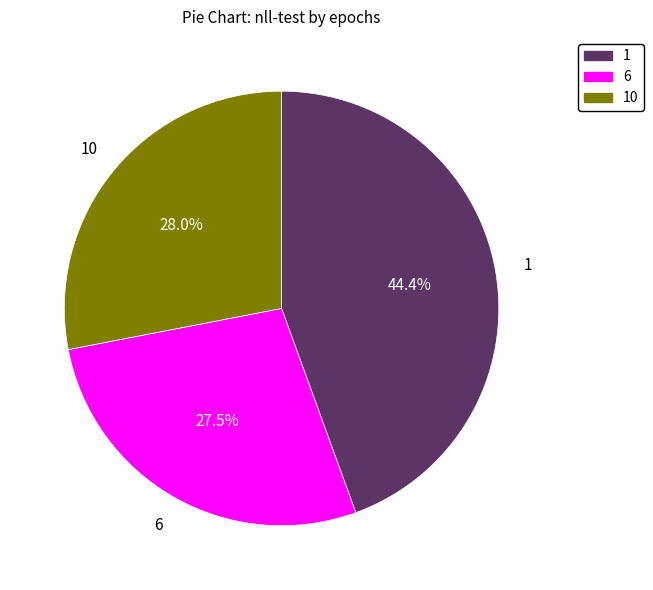

What is the ratio of the value at 6 to the value at 10?

1.0